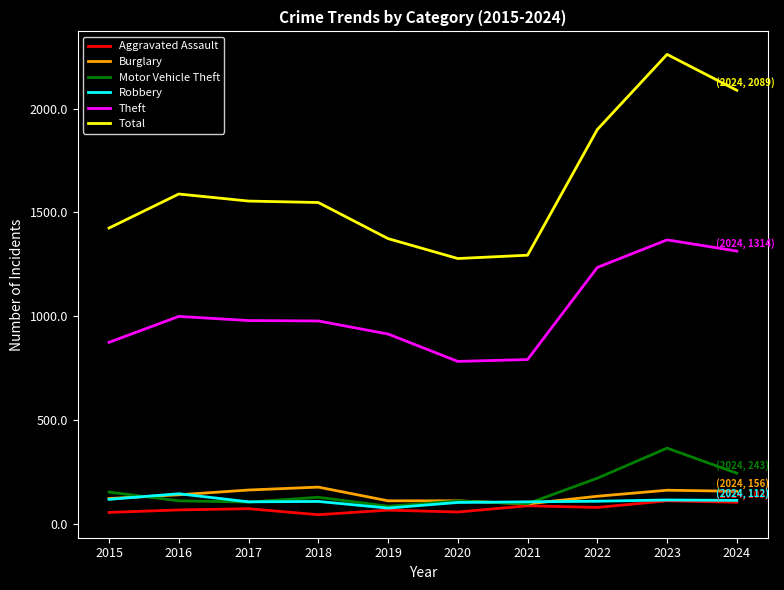

Which series has the largest total across all categories?

Total